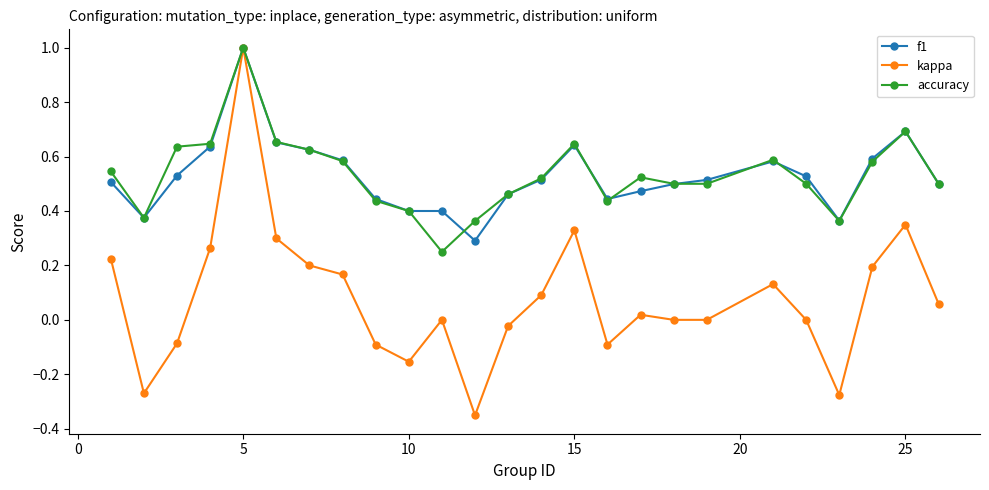

Which series has the widest spread of values?

kappa